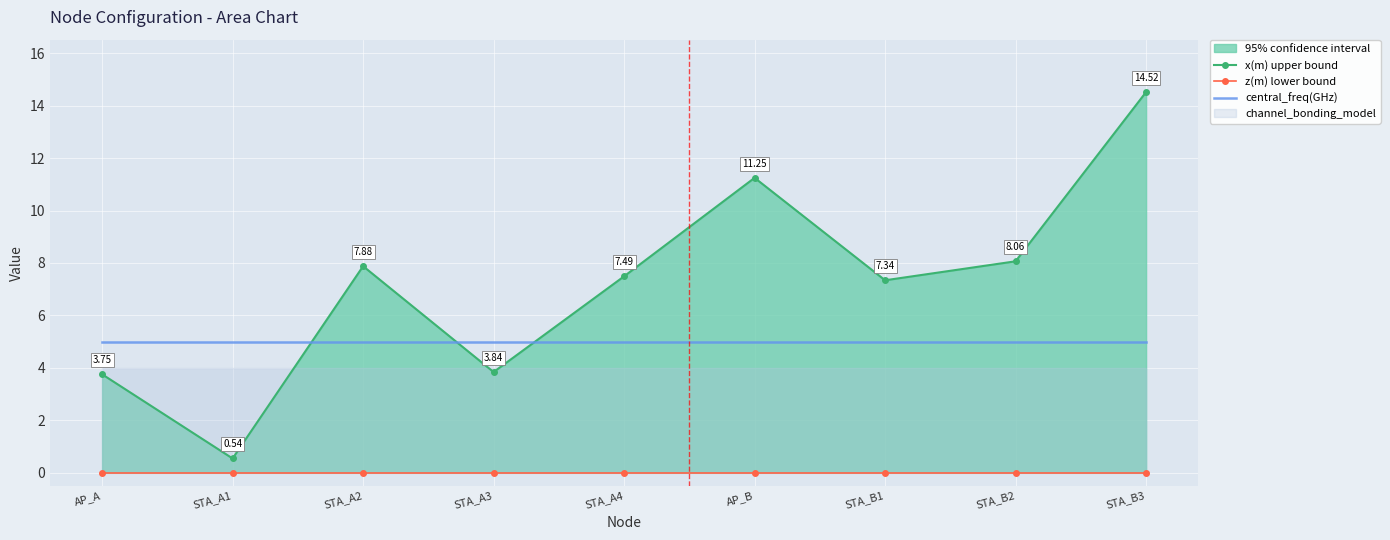

What is the value of the x(m) upper bound point at the 6th from the left?

11.2